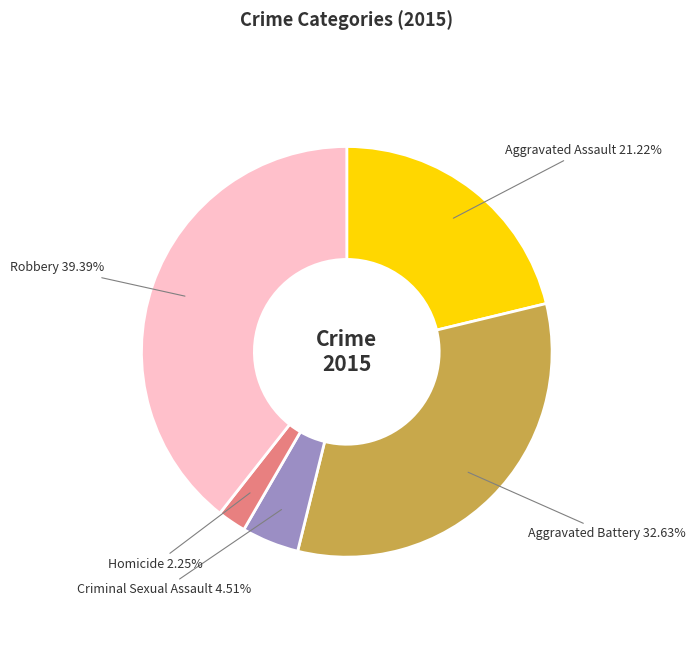

How many segments does this pie chart have?

5